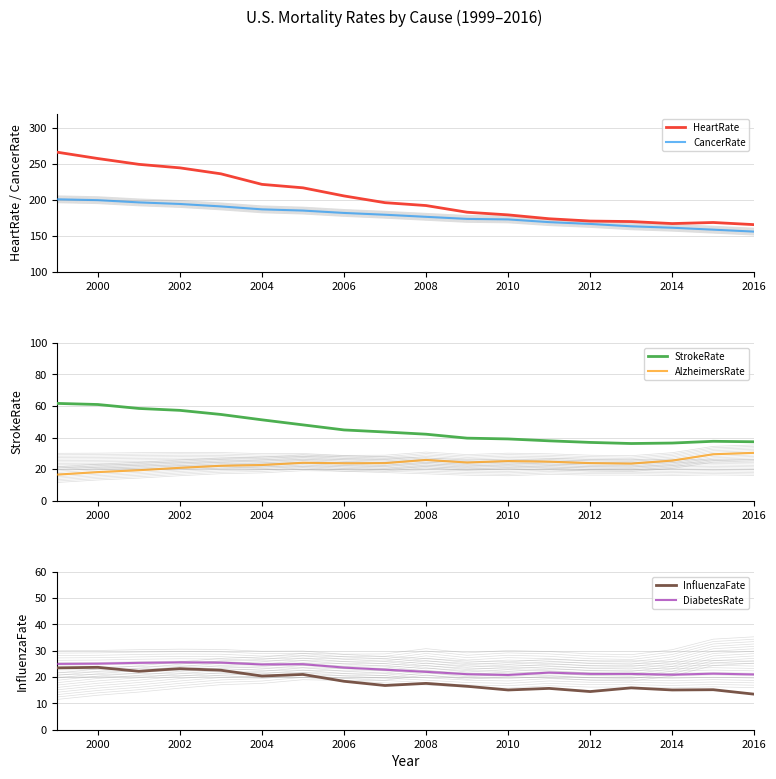

True or false: CancerRate has more than 0 interior local peaks.

False